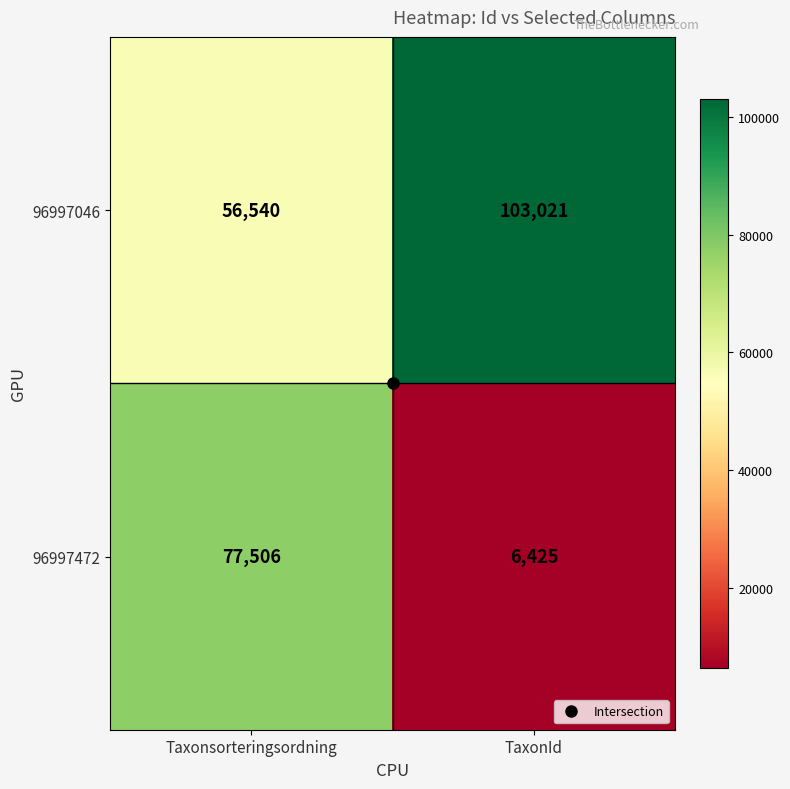

List the series in order of their peak value, lowest first.

96997472, 96997046